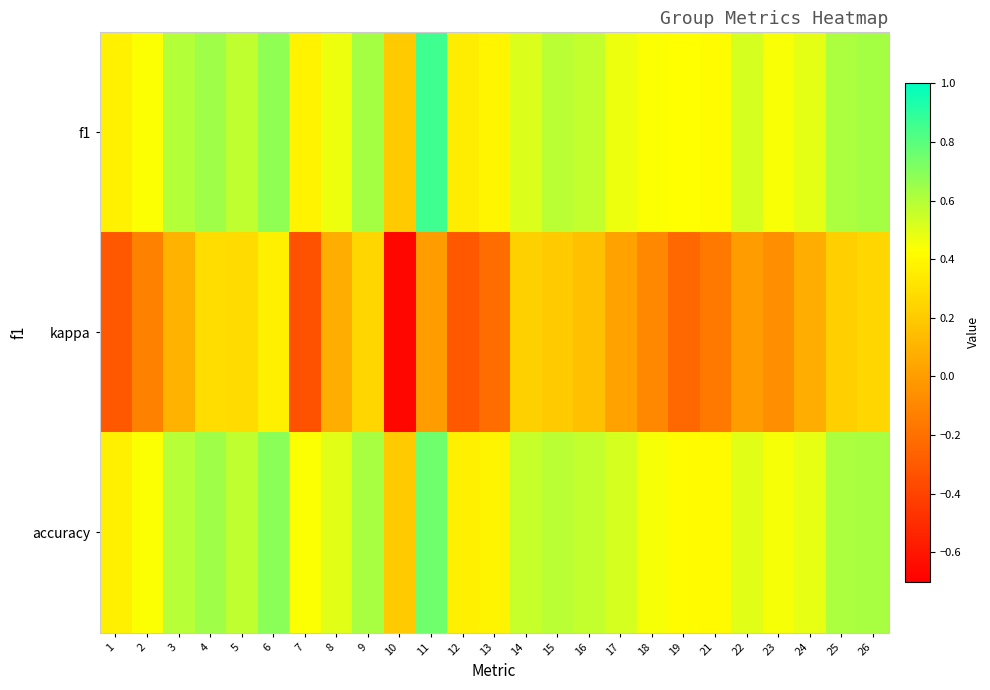

How many series are shown in this chart?

3